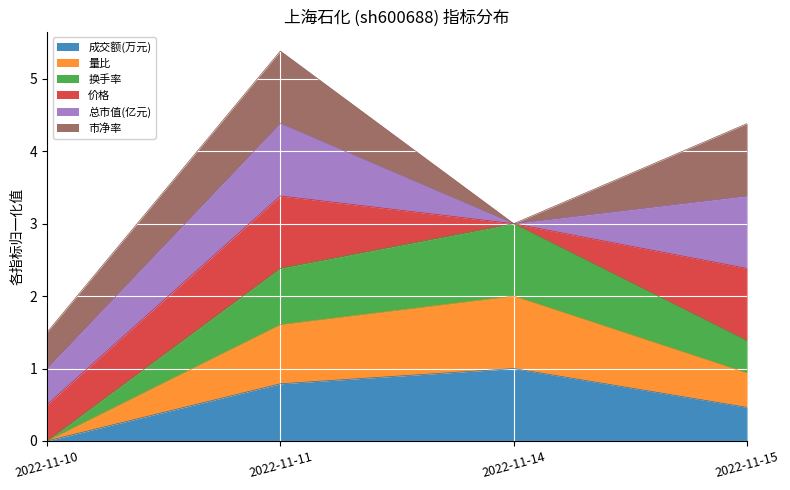

Is it true that 成交额(万元) equals 0.5 at 2022-11-15?

True